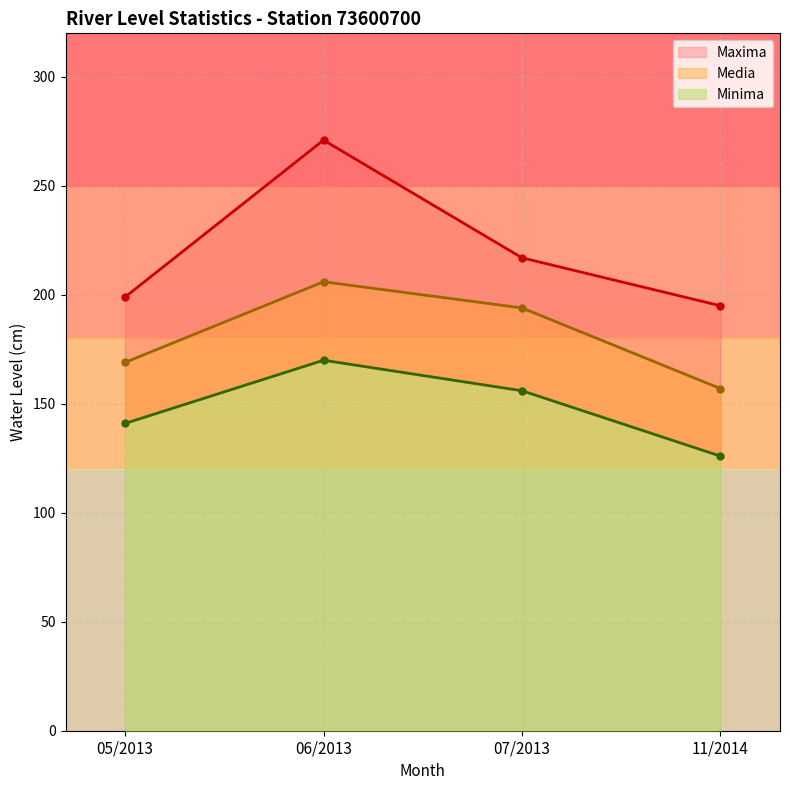

Which category has the lowest value in the Minima series?

11/2014